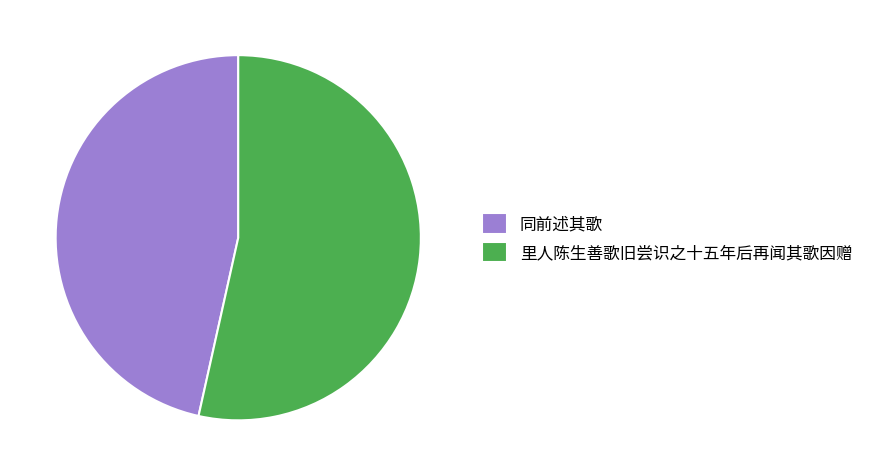

Which category accounts for the majority?

里人陈生善歌旧尝识之十五年后再闻其歌因赠